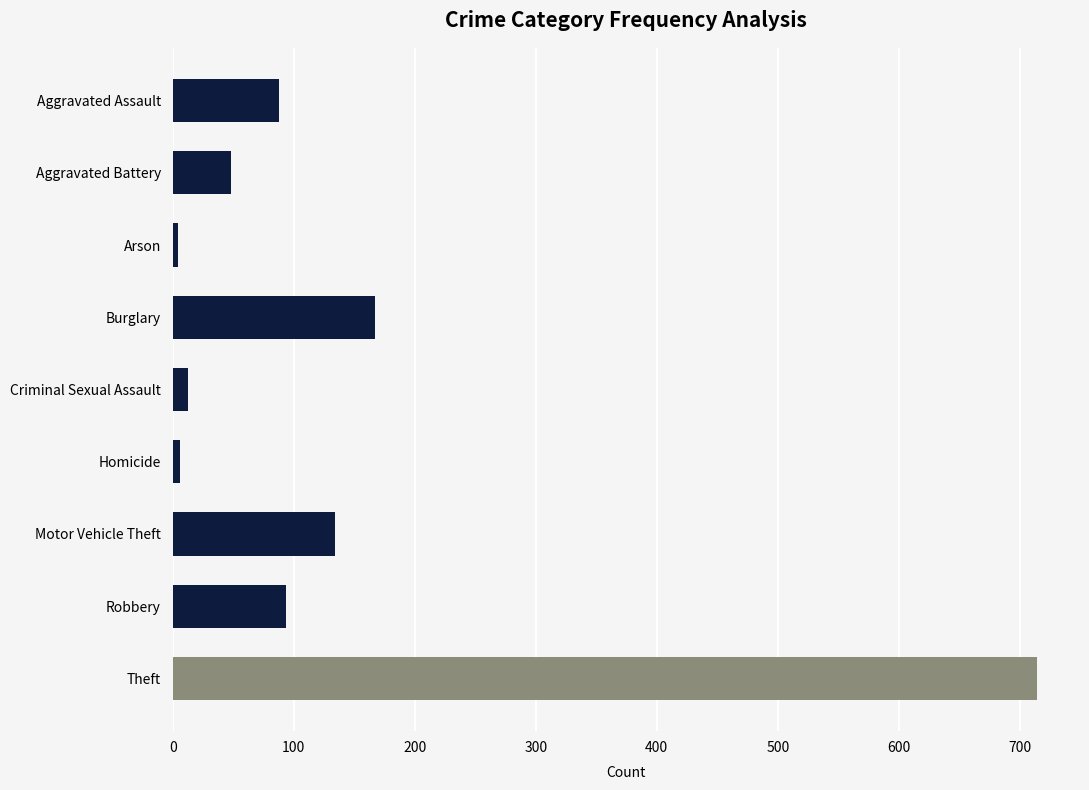

What is the difference between the maximum and minimum values?

710